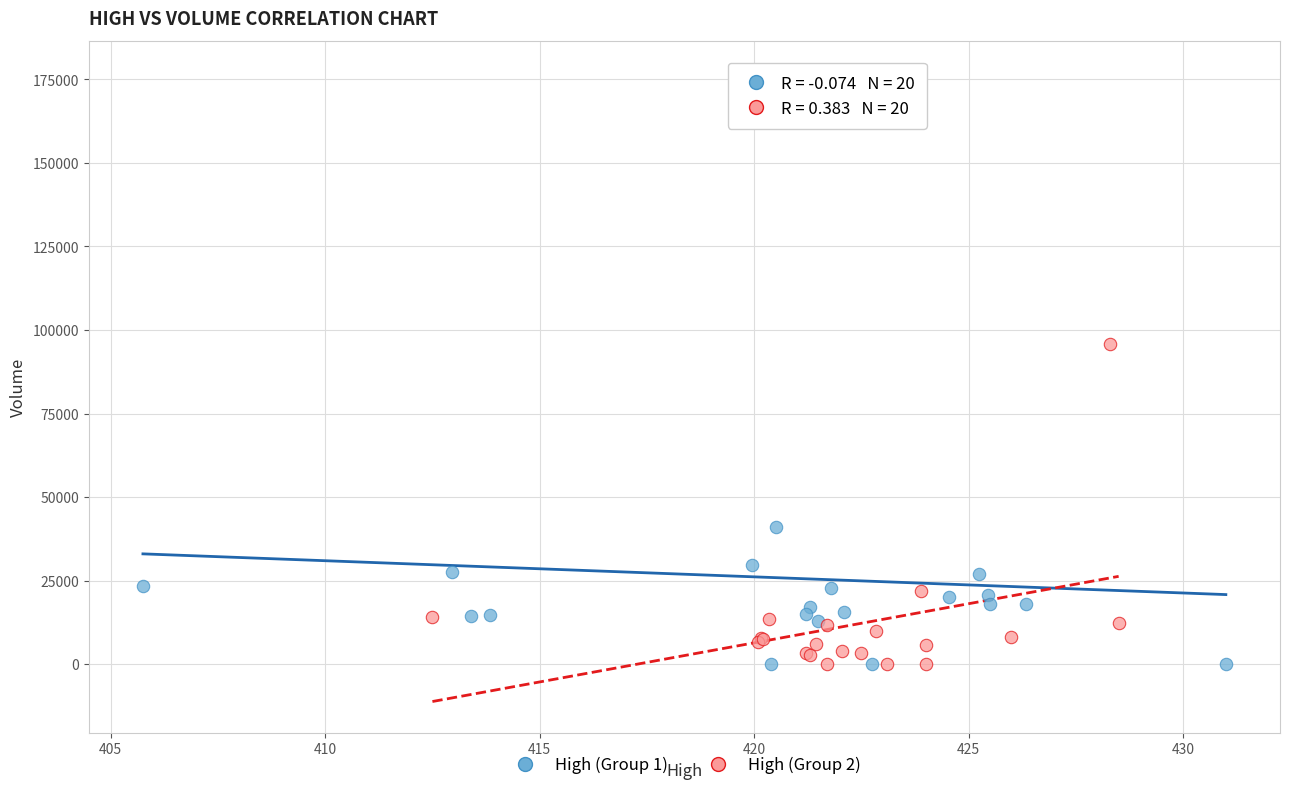

Which series has the widest spread of Y values?

High (Group 1)